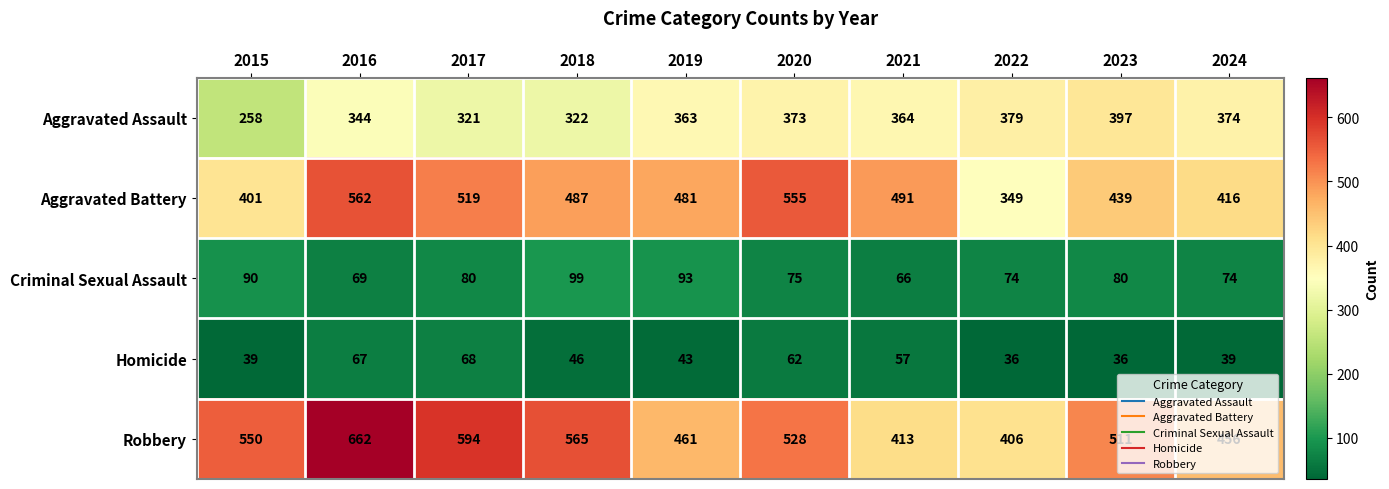

Which series has the widest spread of values?

Robbery